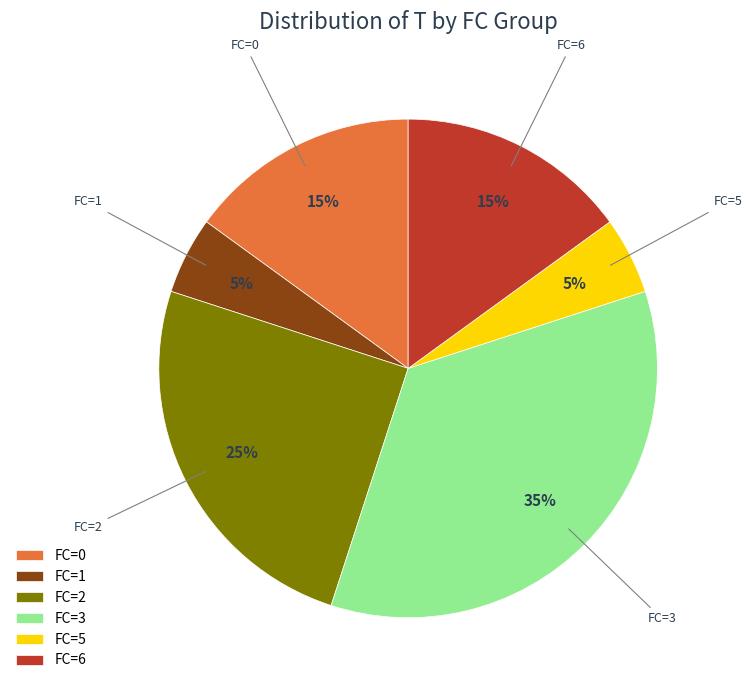

Count the number of slices in the pie.

6